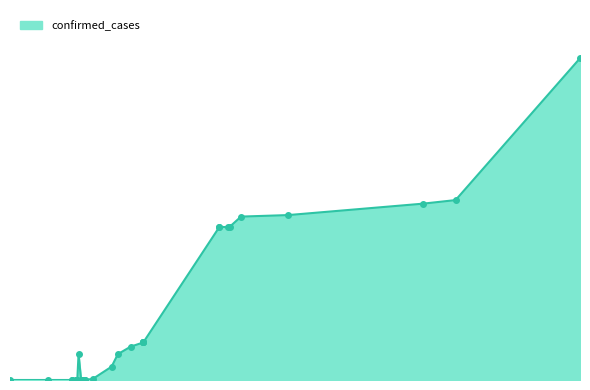

Reading right to left, list all the values displayed in this chart.

10510	5877	5759	5387	5338	5003	4993	5003	5003	1227	1227	1227	1227	1089	846	435	30	11	11	11	3	3	1	846	1	1	1	1	0	0	0	0